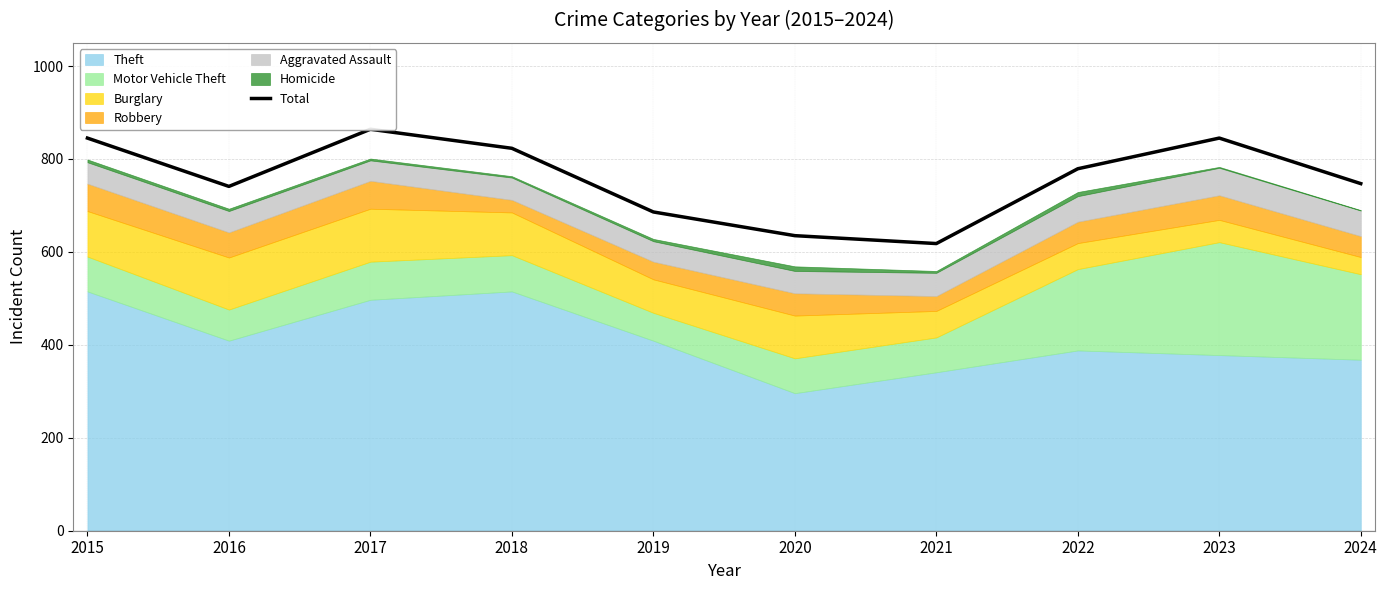

Rank the categories by value from highest to lowest.

2017, 2015, 2023, 2018, 2022, 2024, 2016, 2019, 2020, 2021